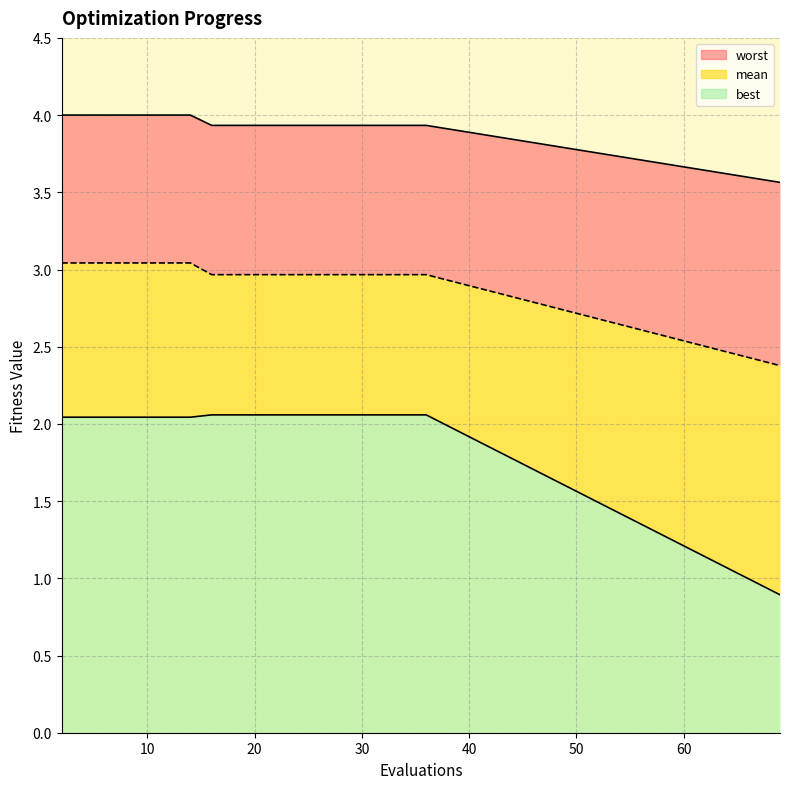

True or false: best and mean cross at least once.

False